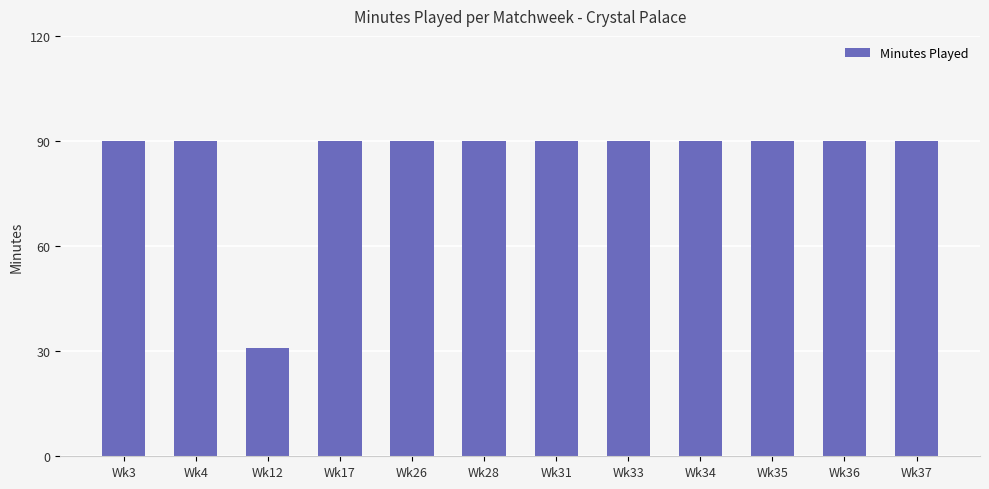

What is the difference between the second highest and minimum values?

59